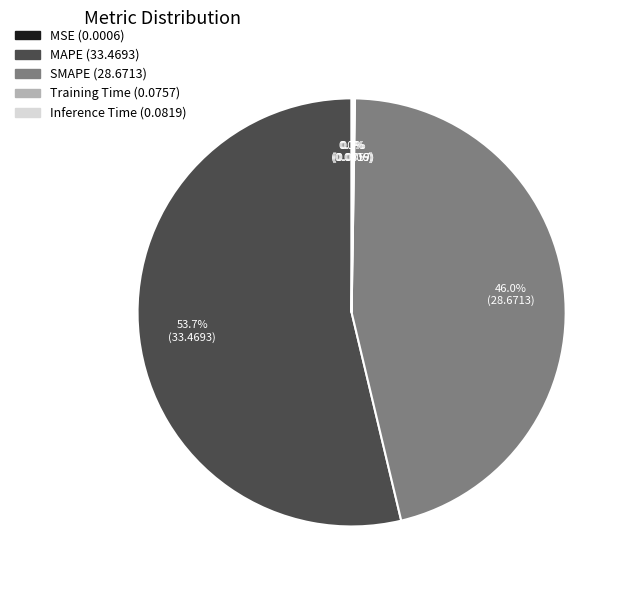

Is it true that MAPE is 54% of the pie?

True